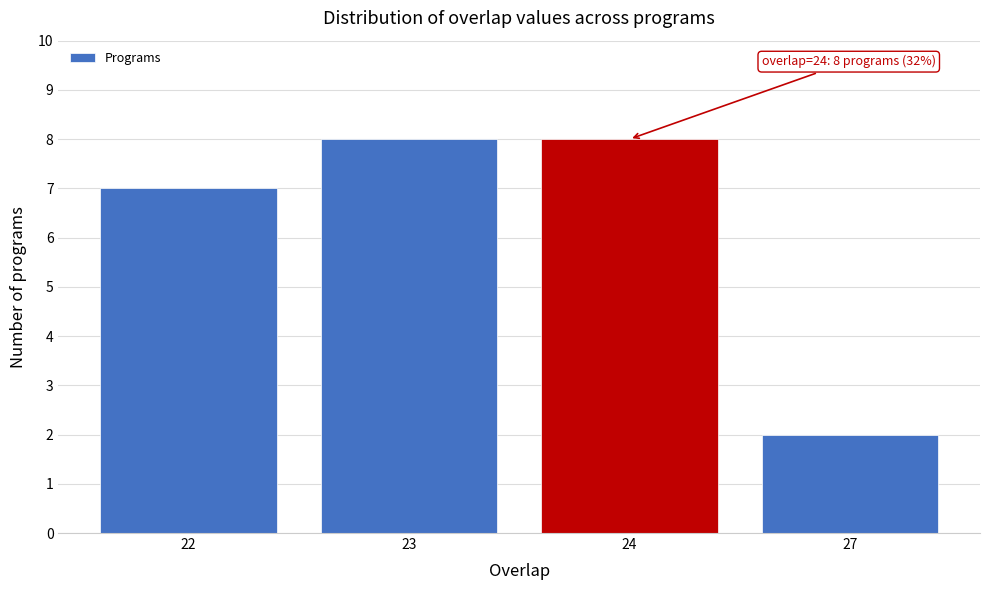

Reading right to left, extract all data points from this chart.

2	8	8	7